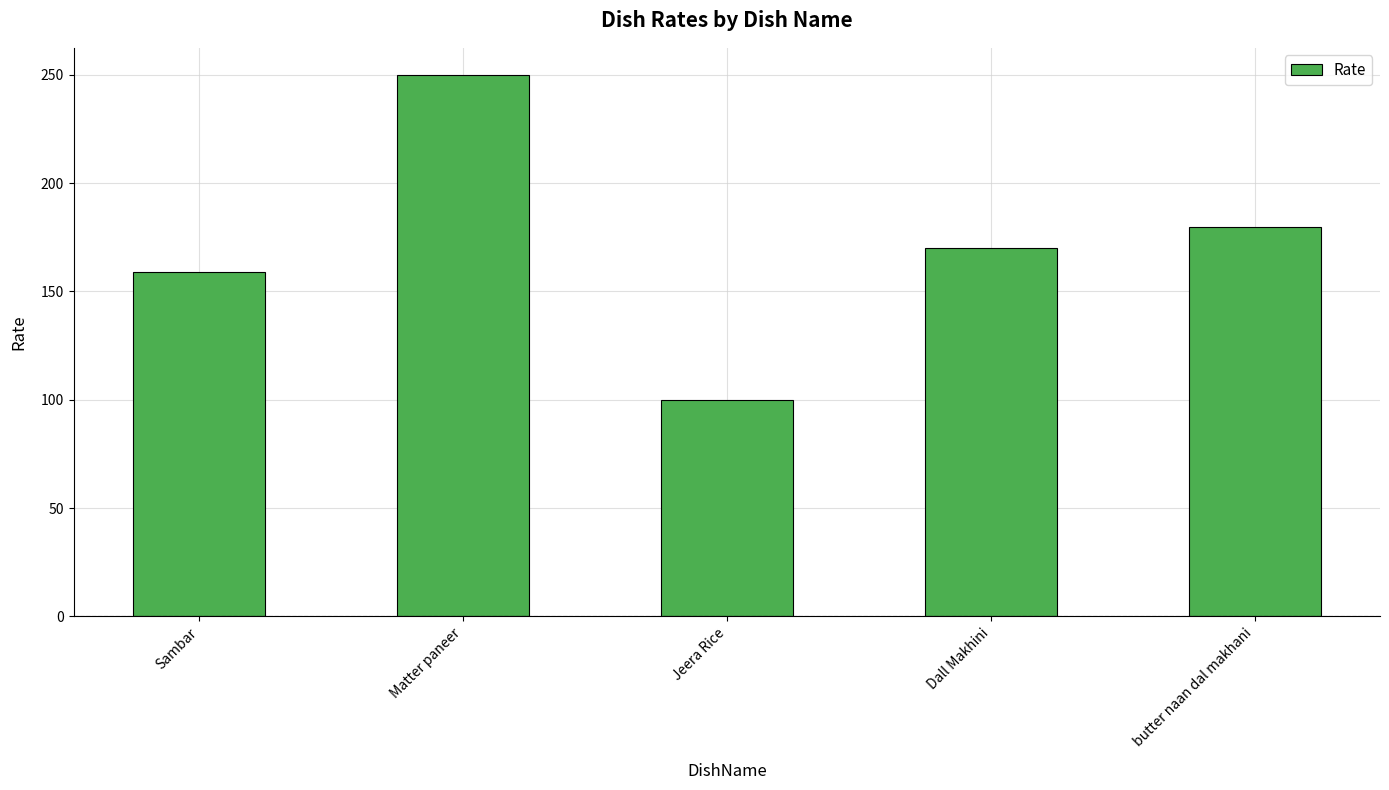

What is the label of the 3rd bar from the left?

Jeera Rice